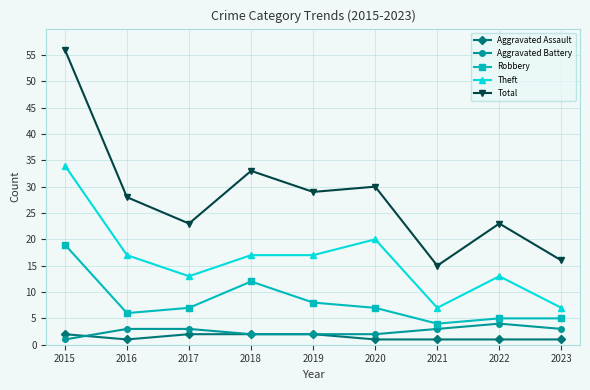

Which series changed the most between 2016 and 2022?

Total